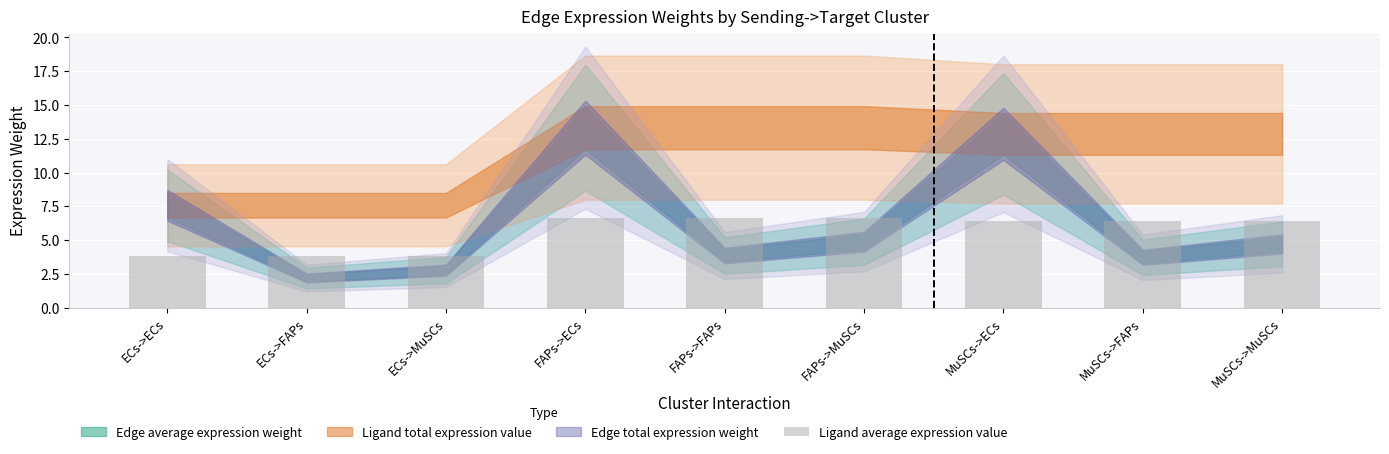

How many data points are above 6?

6